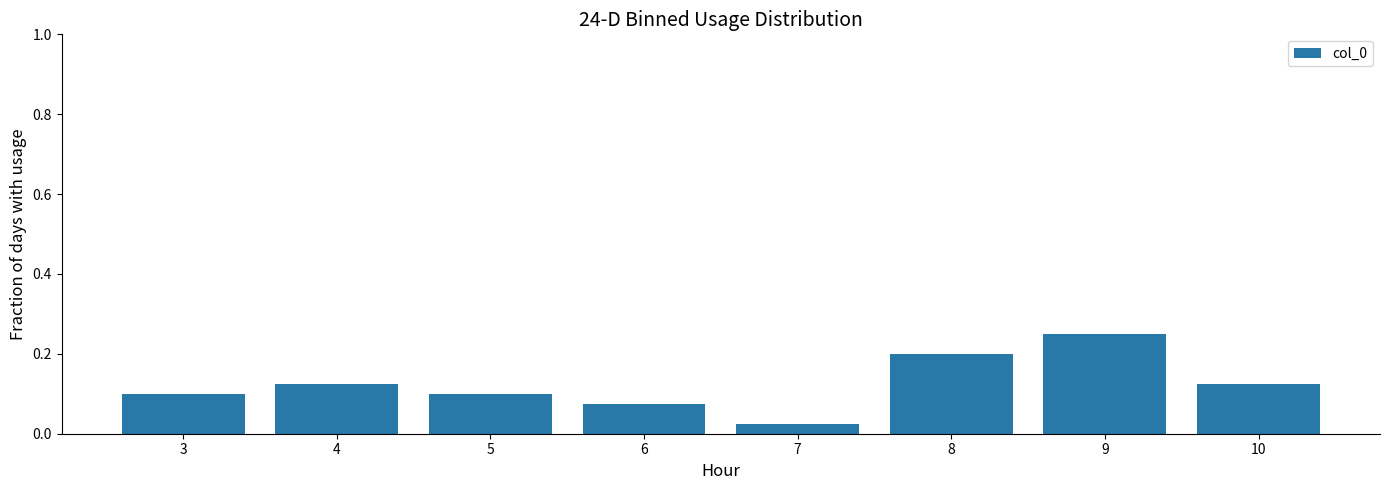

At which category does the chart reach its peak across all series?

9